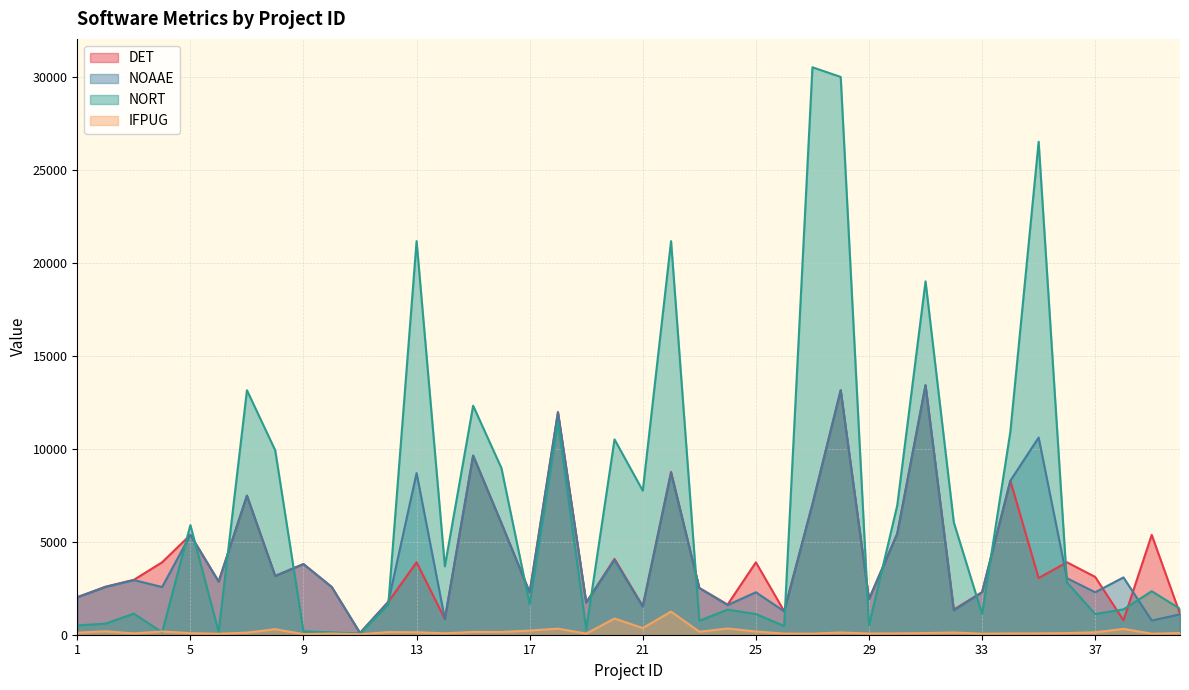

Does the chart display data point markers on the line(s)?

No